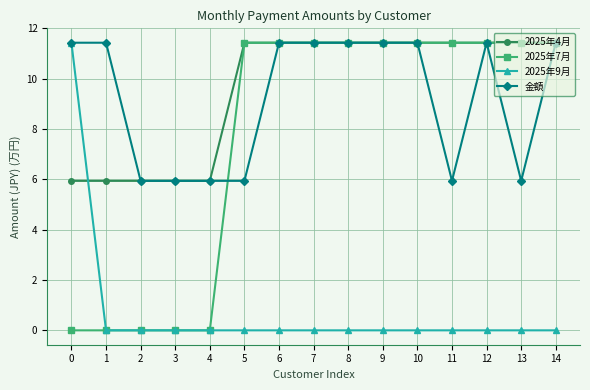

What is the difference between the maximum and minimum values in the 金額 series?

5.5